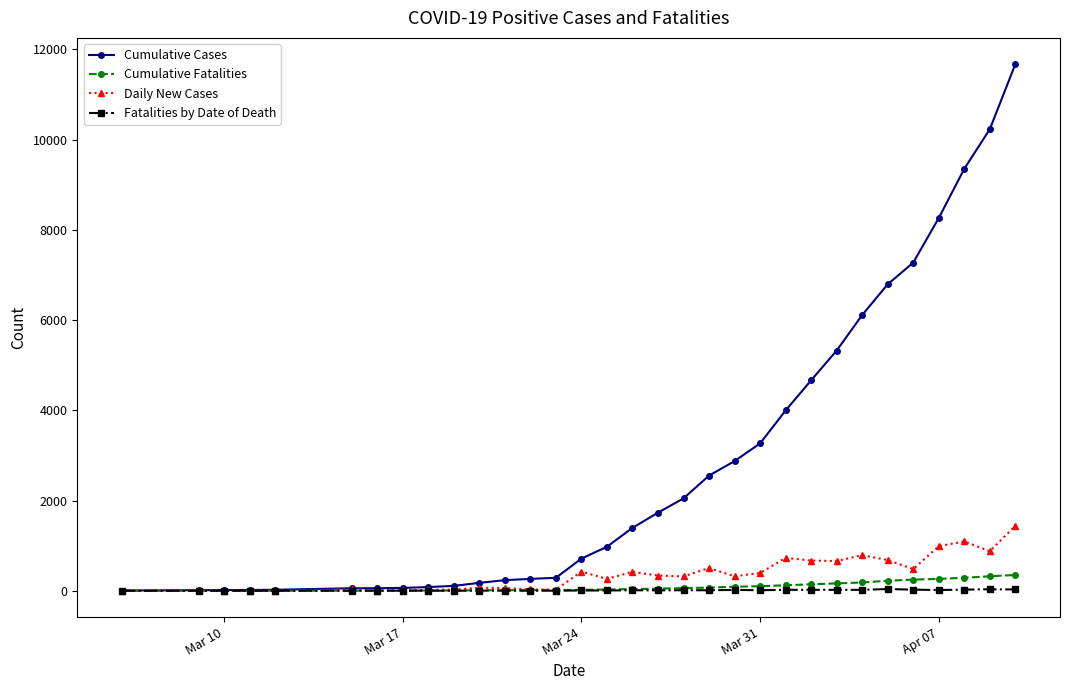

True or false: Daily New Cases has more than 1 interior local peaks.

True